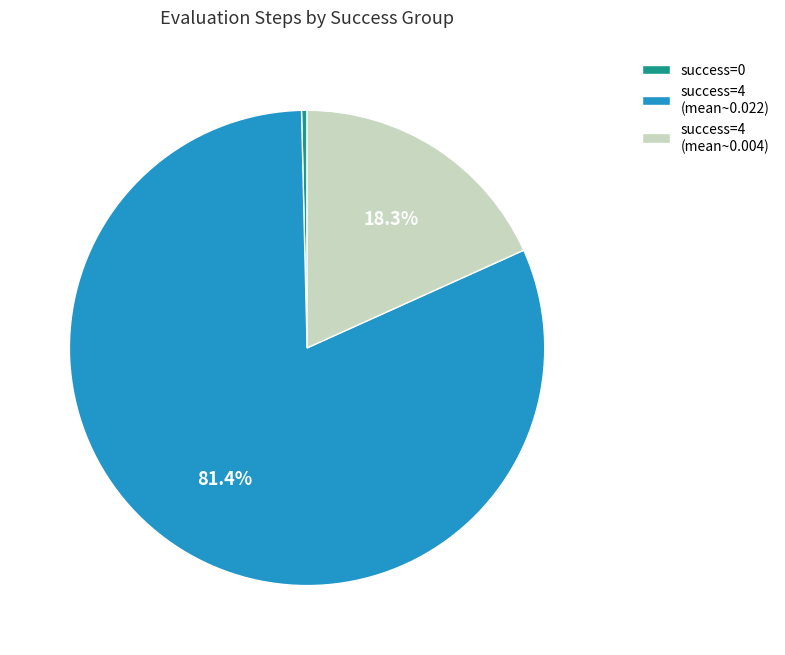

What is the smallest slice in the pie chart?

success=0